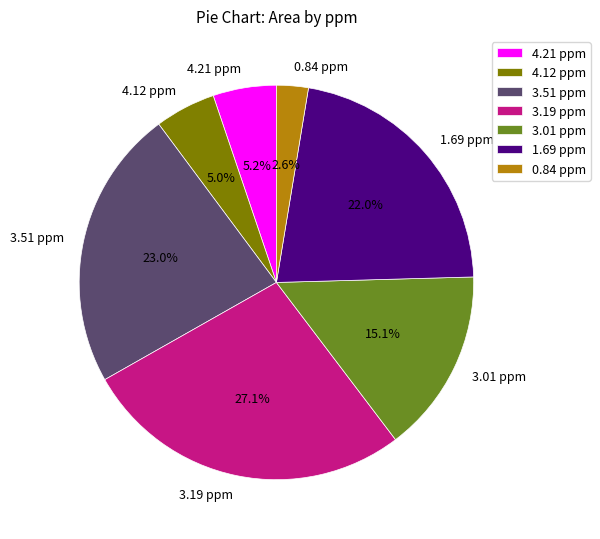

To the nearest percent, what portion does 4.21 ppm represent?

5%